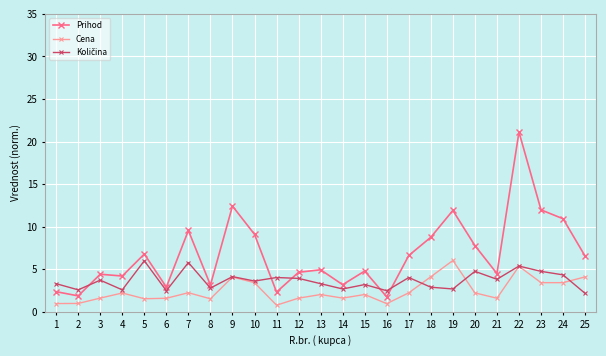

True or false: Prihod and Cena cross at least once.

False